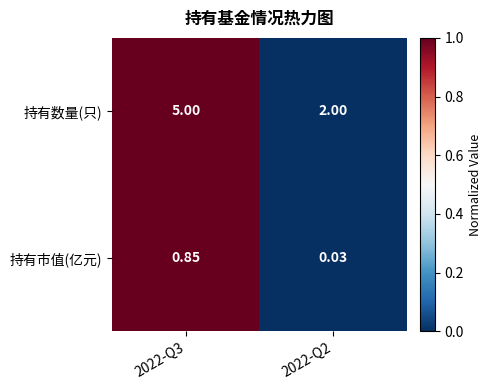

Count the number of data series in this chart.

2